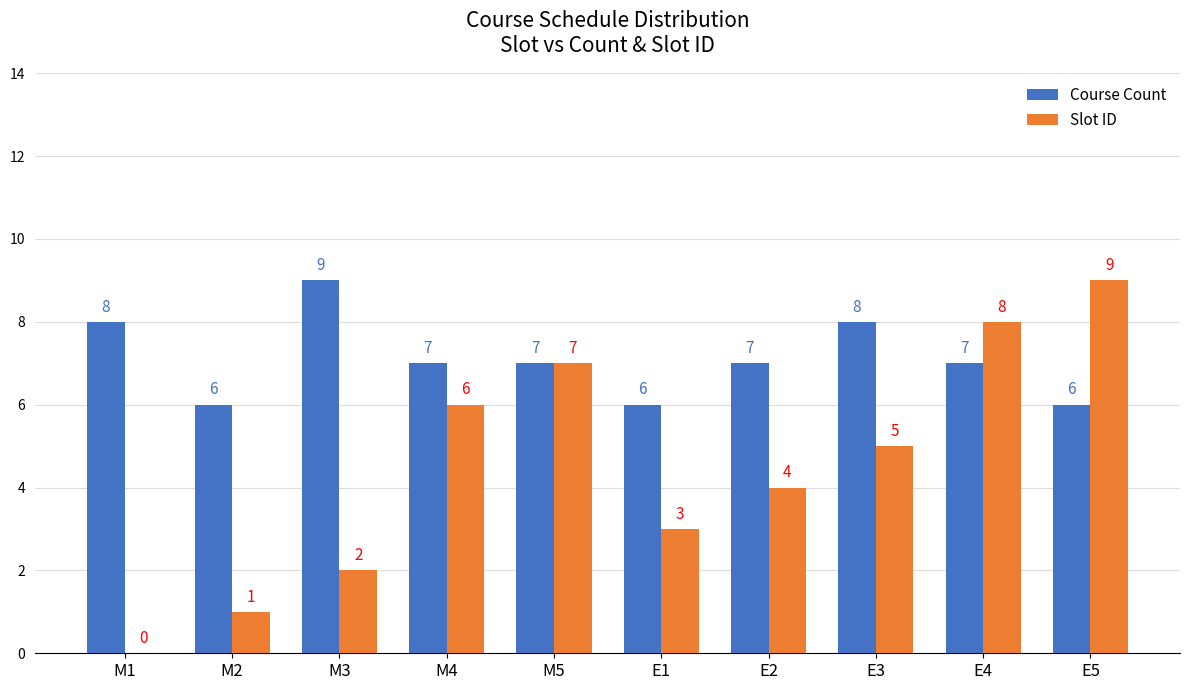

At which label is Slot ID closest to 4?

E2